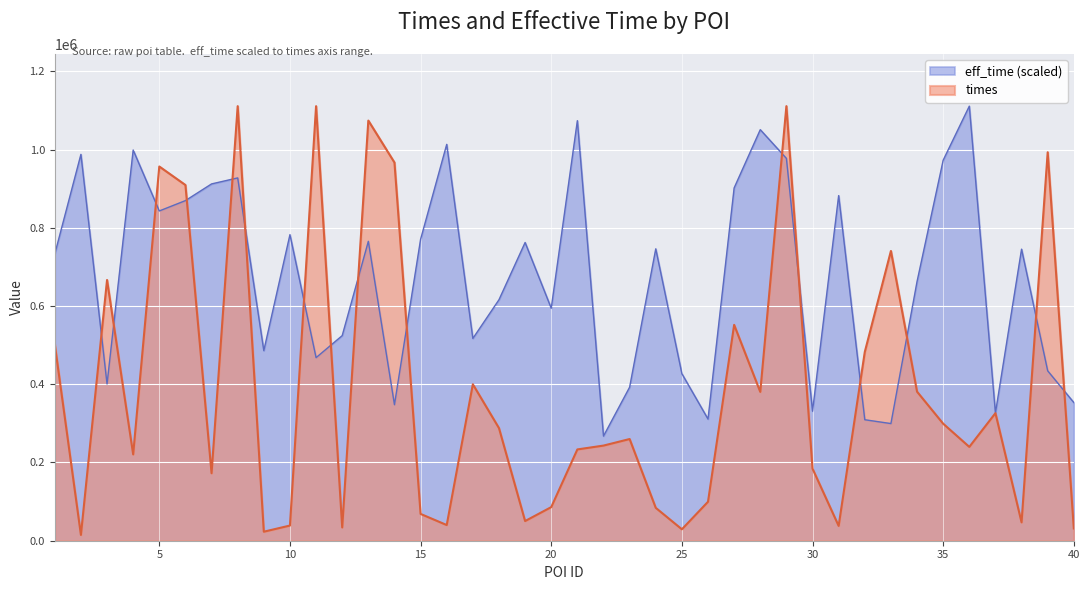

Is the value of times at 13 greater than the value of eff_time at 31?

Yes